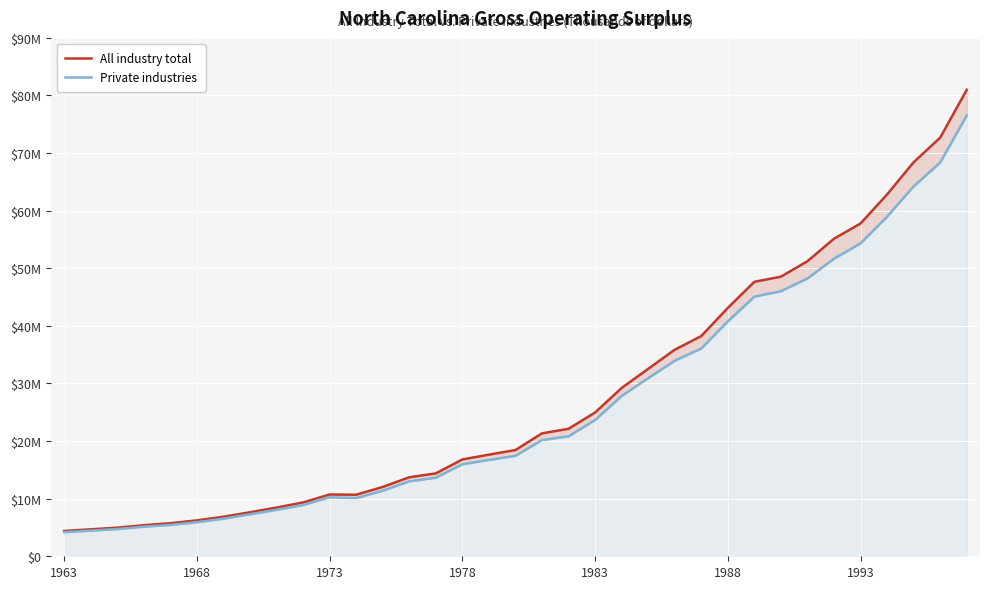

Which series has the widest spread of values?

All industry total